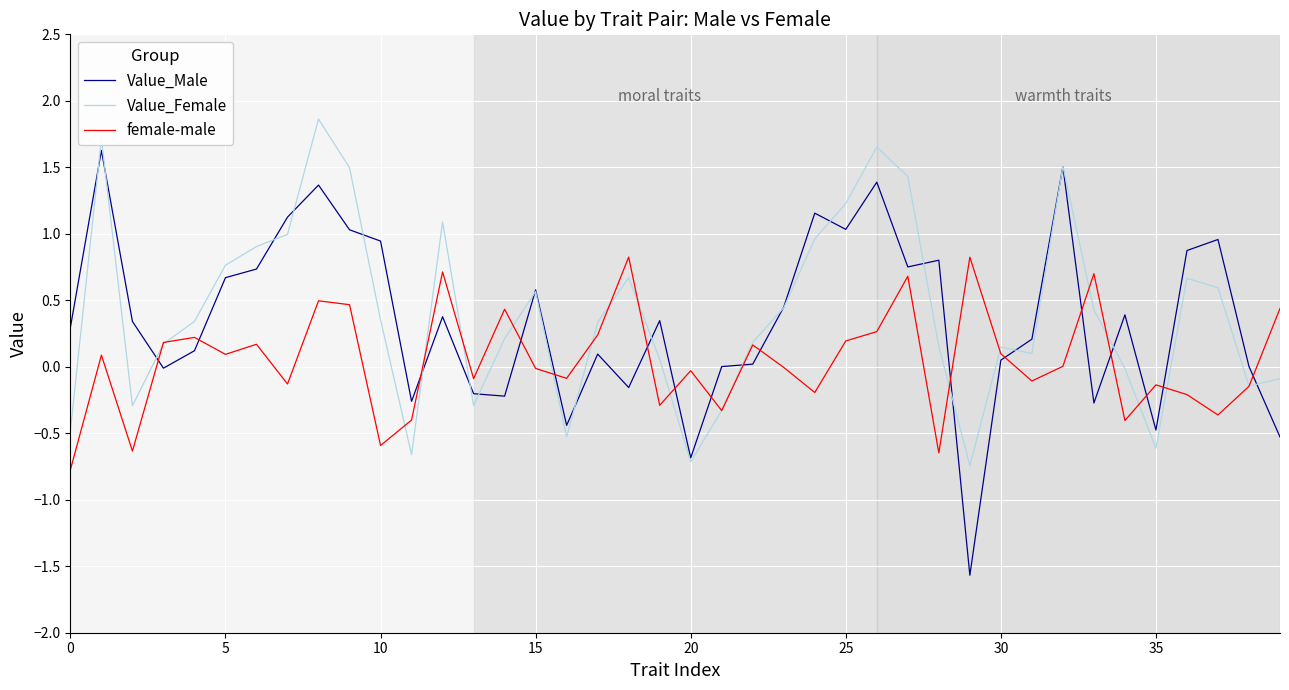

Which series has the widest spread of values?

Value_Male